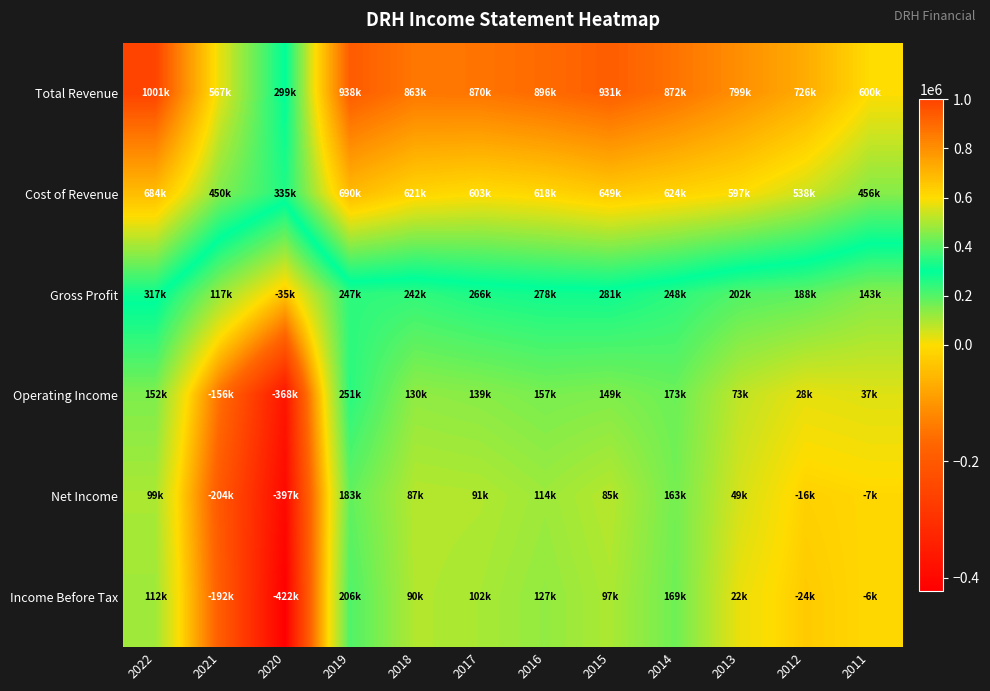

Which series has the largest range (max minus min)?

Total Revenue